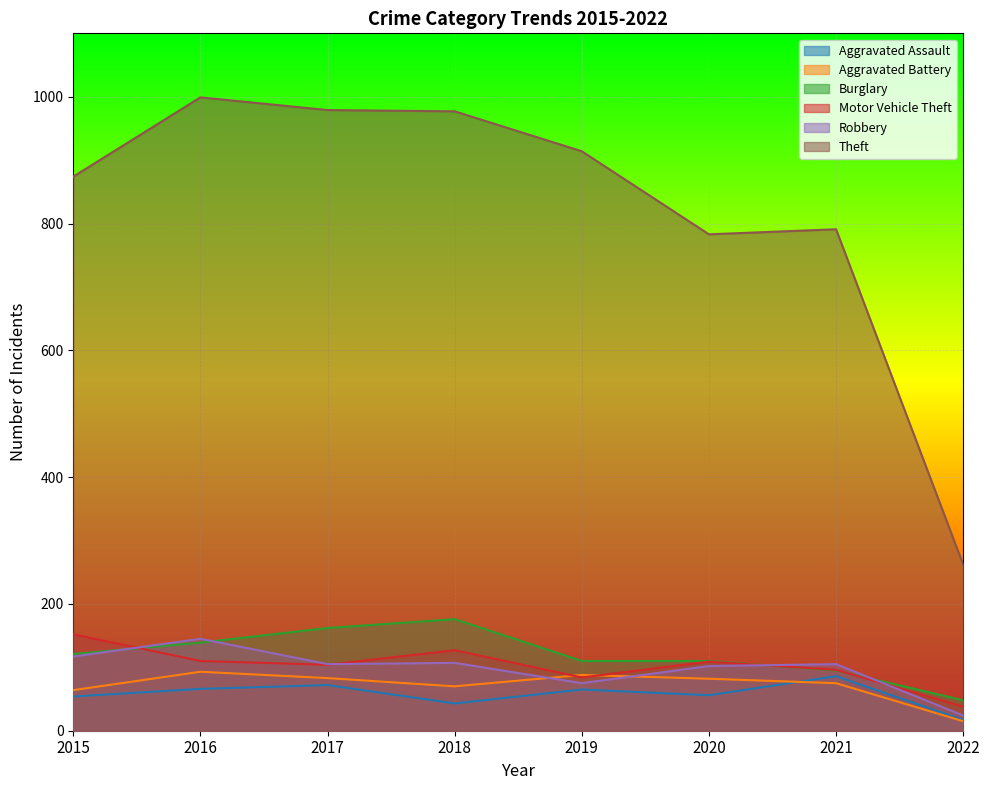

Reading left to right, transcribe all the data shown in this chart.

Aggravated Assault: 2015=54	2016=66	2017=72	2018=43	2019=65	2020=56	2021=86	2022=17
Aggravated Battery: 2015=64	2016=93	2017=83	2018=70	2019=88	2020=82	2021=75	2022=15
Burglary: 2015=121	2016=139	2017=162	2018=176	2019=110	2020=110	2021=95	2022=48
Motor Vehicle Theft: 2015=152	2016=110	2017=104	2018=127	2019=84	2020=109	2021=96	2022=38
Robbery: 2015=117	2016=145	2017=105	2018=107	2019=75	2020=102	2021=105	2022=24
Theft: 2015=874	2016=999	2017=979	2018=977	2019=914	2020=783	2021=791	2022=262